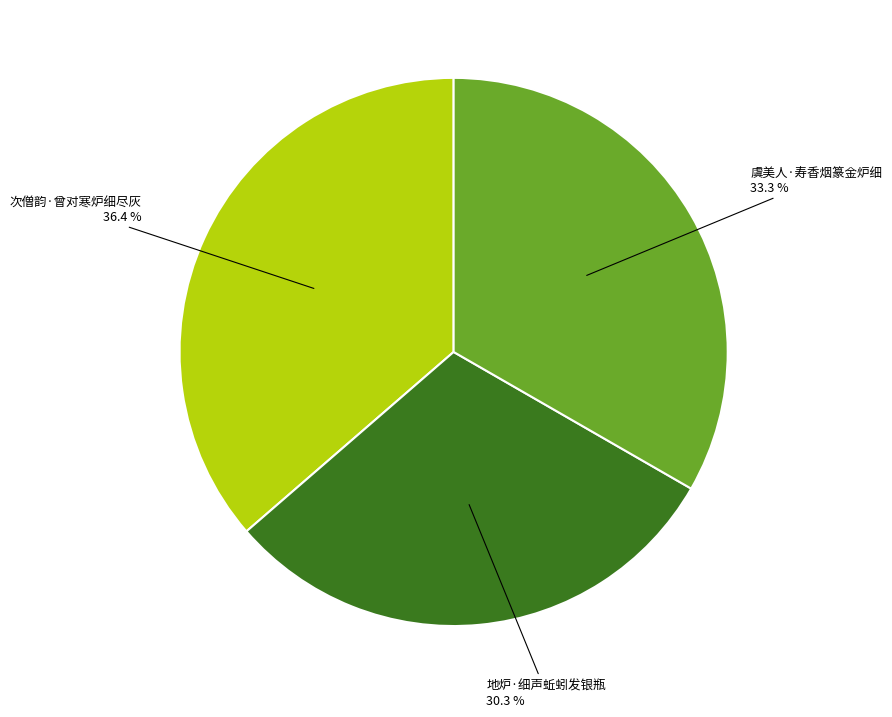

Does any single category account for the majority?

No